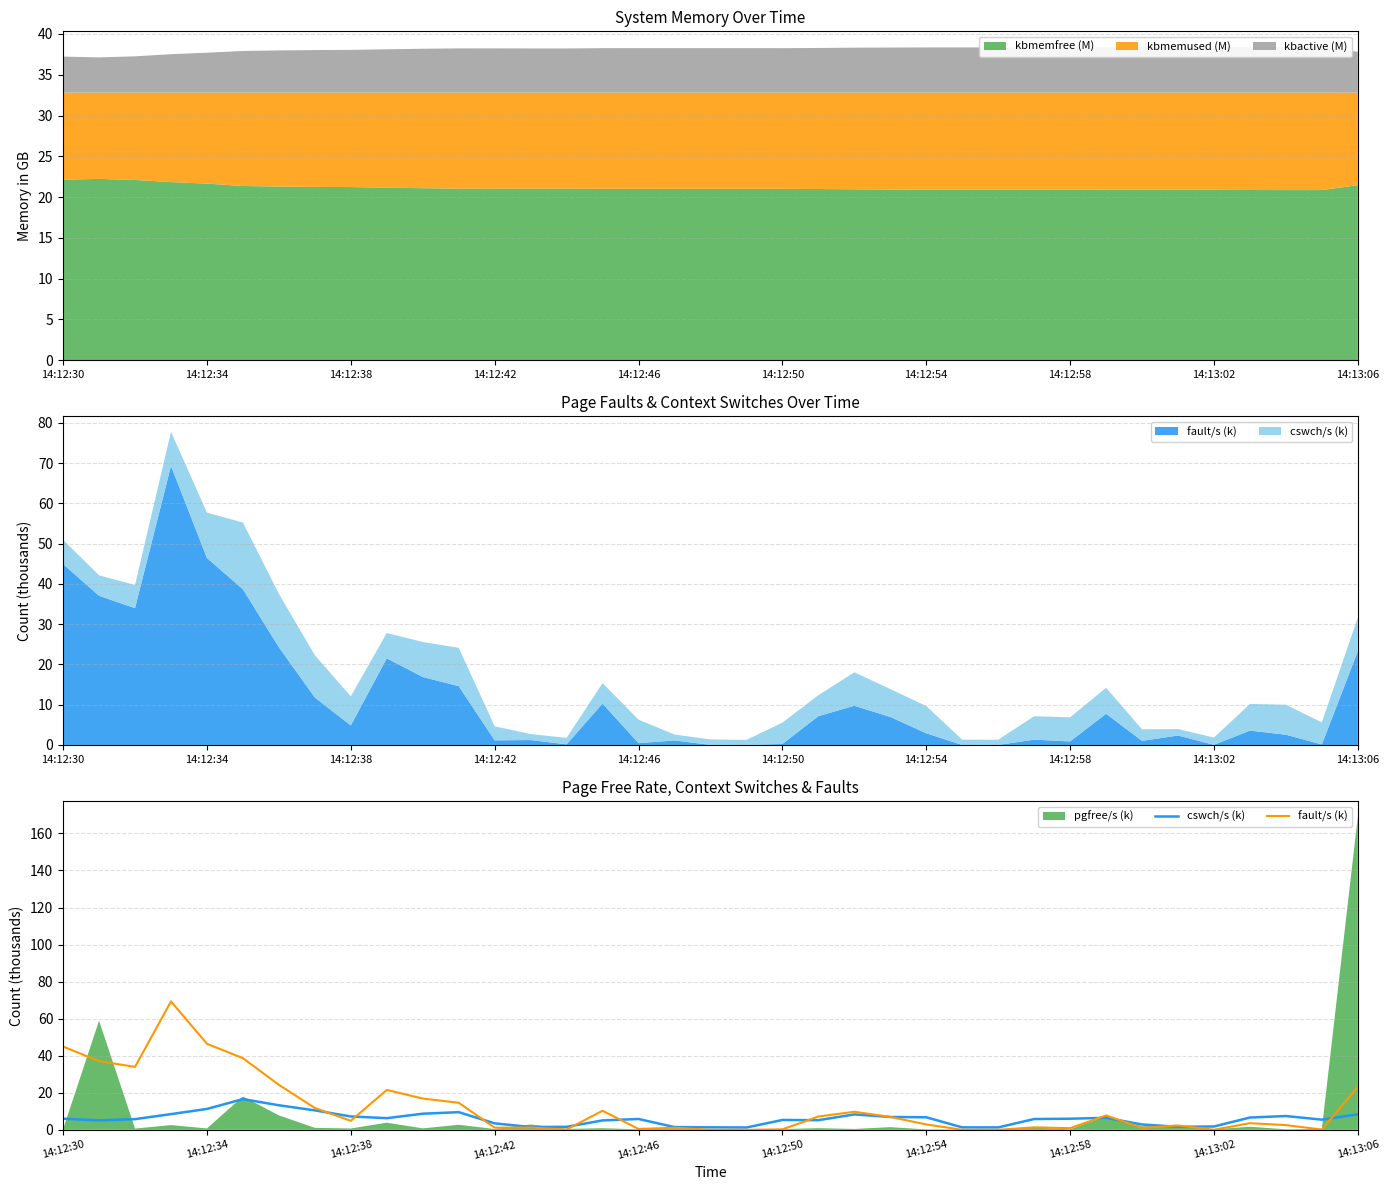

At how many categories does at least one series exceed 21?

9